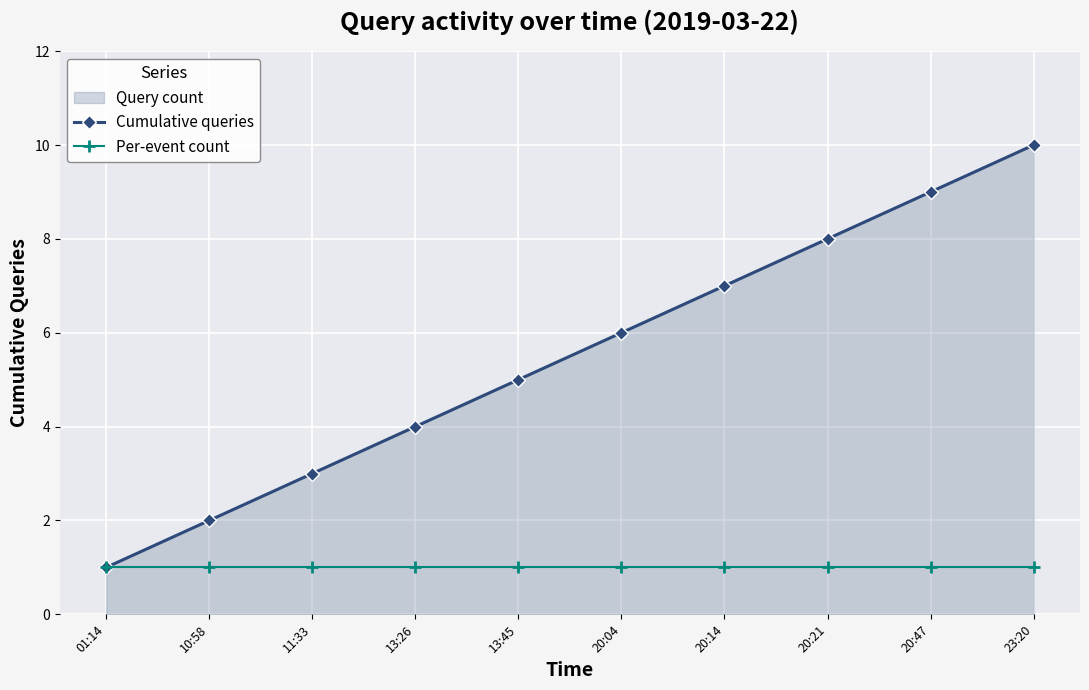

What is the label of the 3rd point from the left?

11:33